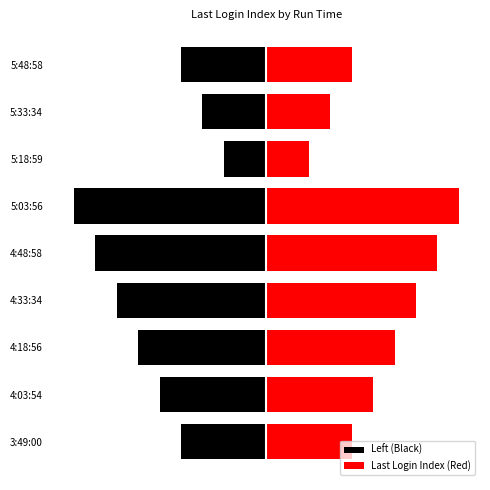

Rank the series by their maximum value, from lowest to highest.

Left (Black), Last Login Index (Red)